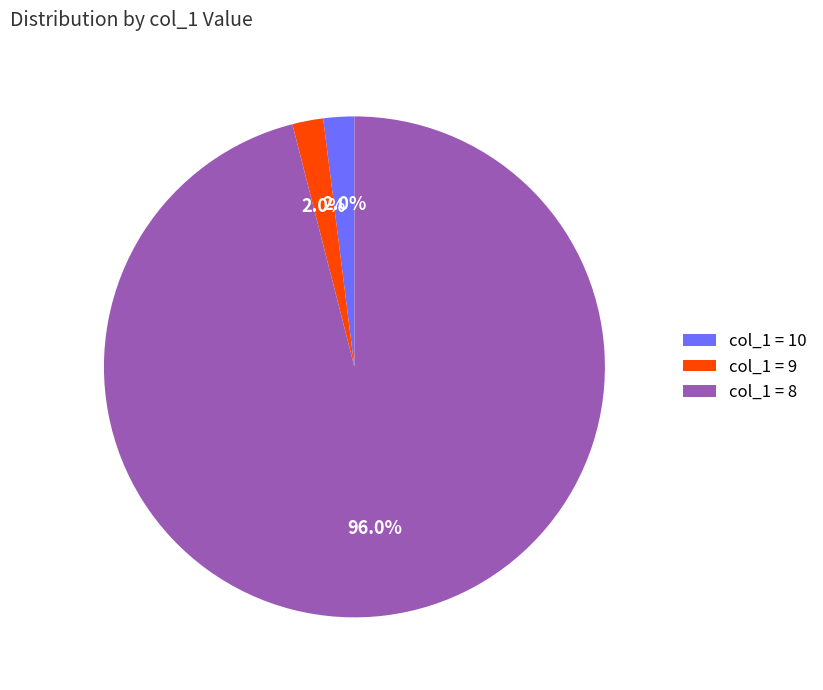

What percentage do col_1 = 8 and col_1 = 9 together represent?

98.0%